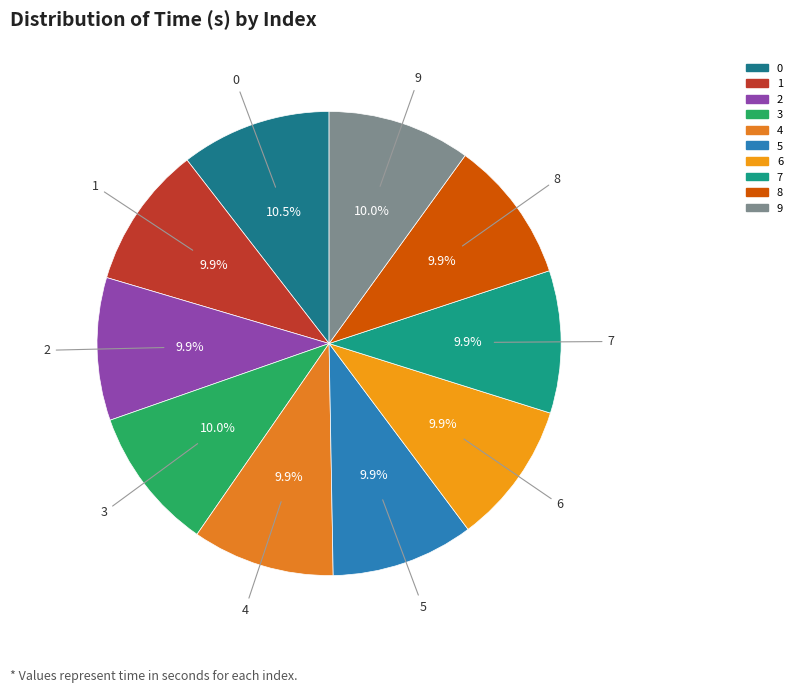

What is the ratio of the value at 0 to the value at 9?

1.1